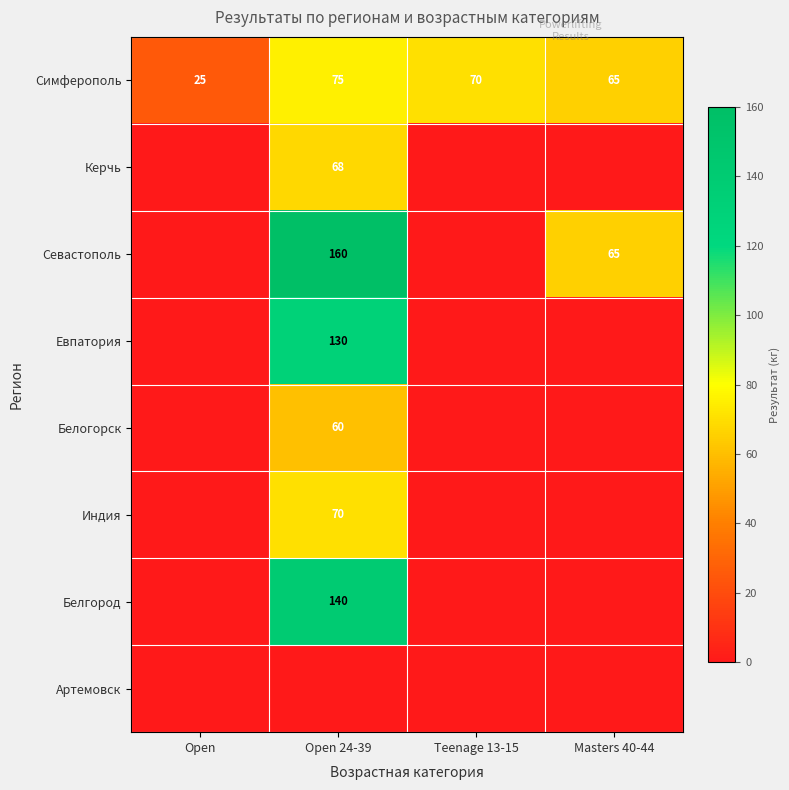

Between Open 24-39 and Teenage 13-15, which is larger?

Open 24-39